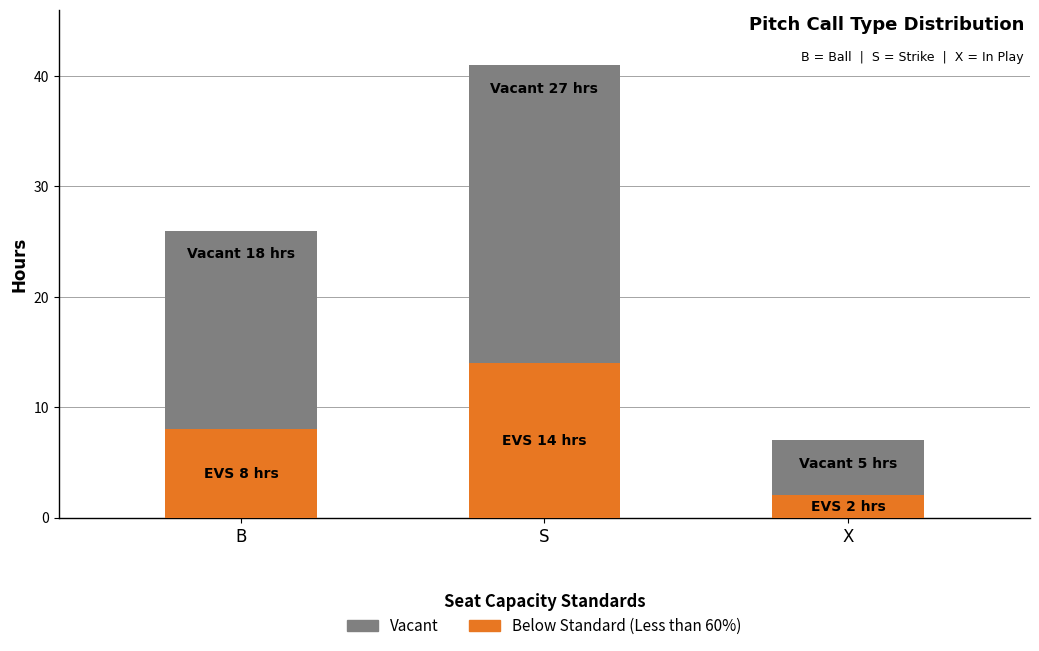

At which category is the sum across all series the highest?

S